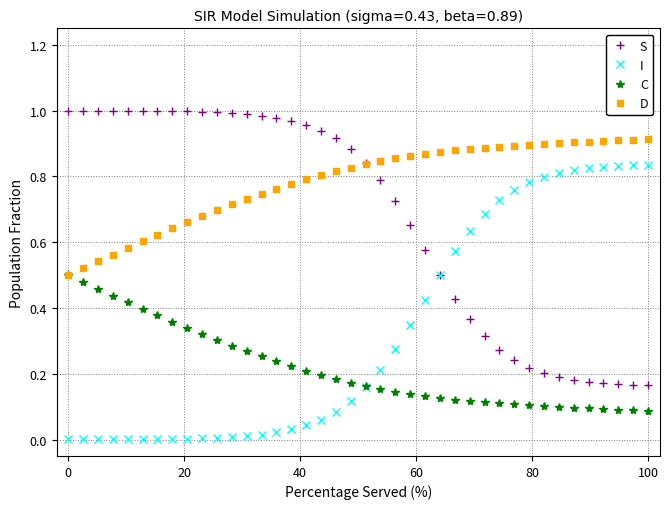

List the series in order of their overall mean, lowest first.

C, I, S, D